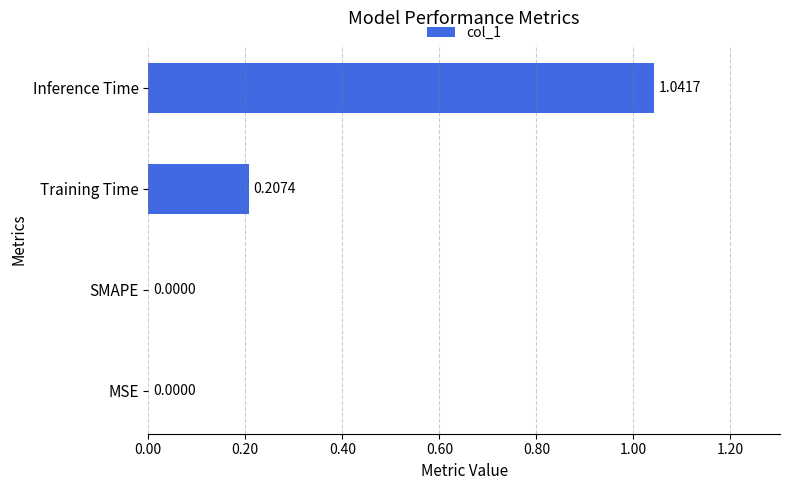

Between Training Time and SMAPE, which is larger?

Training Time